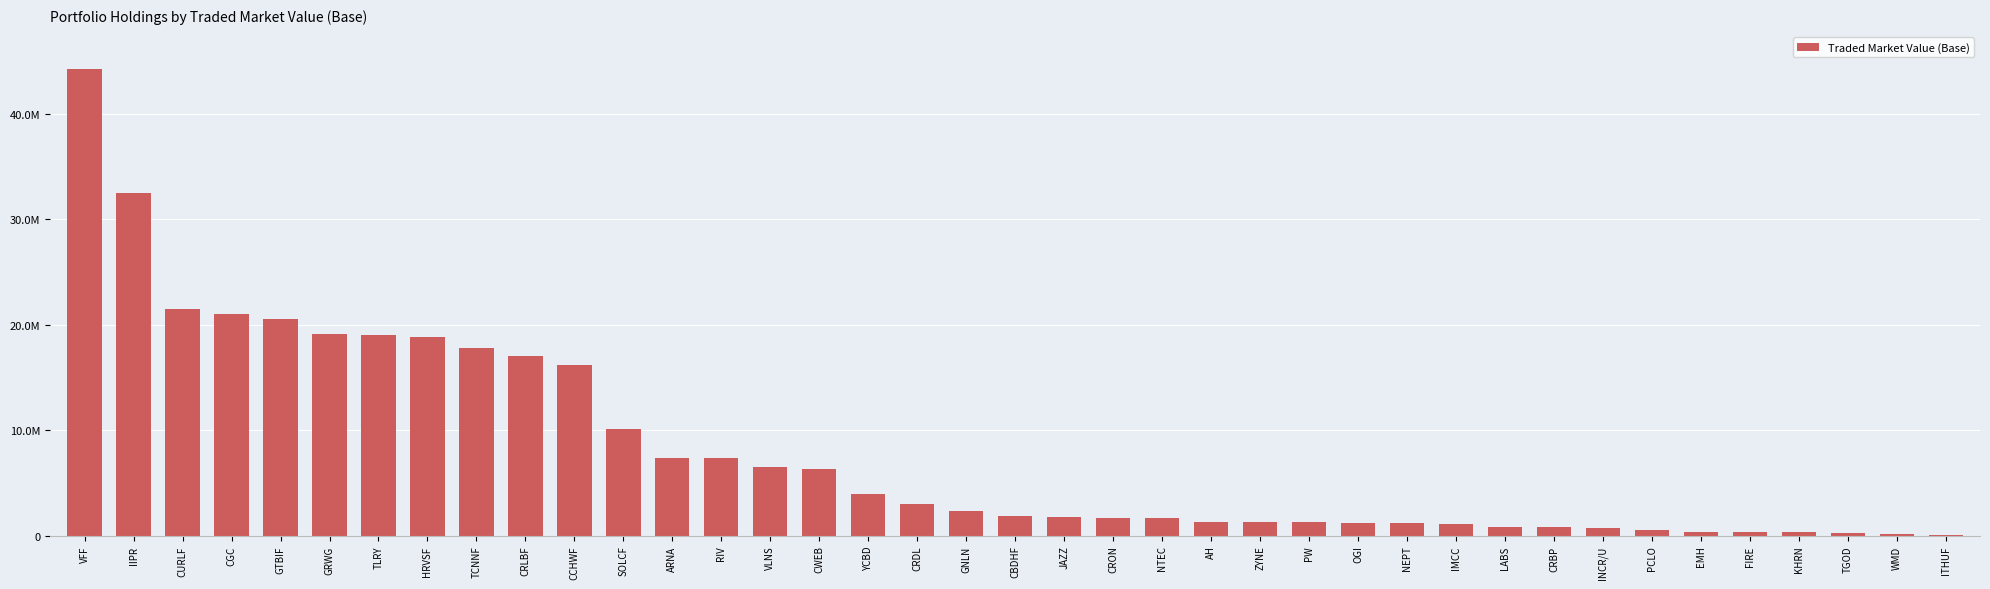

Reading left to right, transcribe all the data shown in this chart.

VFF=44220357.7	IIPR=32504647.2	CURLF=21453250.0	CGC=21037491.7	GTBIF=20574000.0	GRWG=19097258.9	TLRY=19001016.2	HRVSF=18791500.0	TCNNF=17784353.6	CRLBF=17018657.6	CCHWF=16167663.8	SOLCF=10132143.8	ARNA=7352601.4	RIV=7344714.1	VLNS=6472496.0	CWEB=6302504.7	YCBD=3984467.2	CRDL=3010560.7	GNLN=2315691.0	CBDHF=1879771.6	JAZZ=1763650.8	CRON=1687055.0	NTEC=1674570.2	AH=1319278.4	ZYNE=1285656.8	PW=1266473.6	OGI=1256111.6	NEPT=1172260.0	IMCC=1081841.8	LABS=861846.8	CRBP=814142.3	INCR/U=755758.3	PCLO=520534.2	EMH=370911.4	FIRE=329564.1	KHRN=324992.1	TGOD=248832.7	WMD=209375.9	ITHUF=85840.0